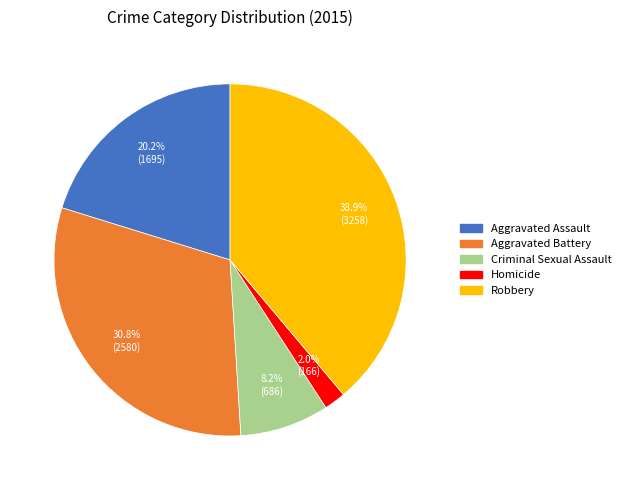

What percentage do Robbery and Aggravated Battery together represent?

69.6%